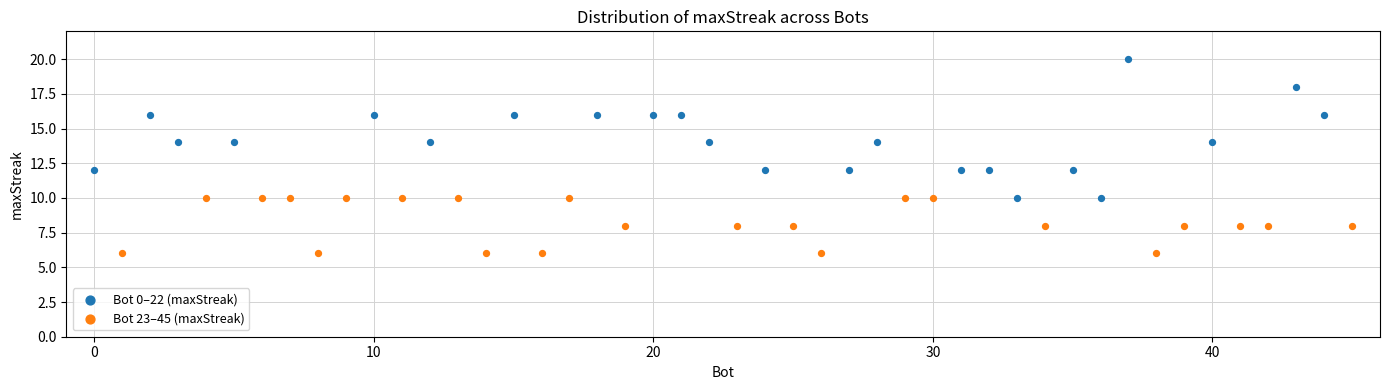

Which series contains the highest Y value?

Bot 0–22 (maxStreak)